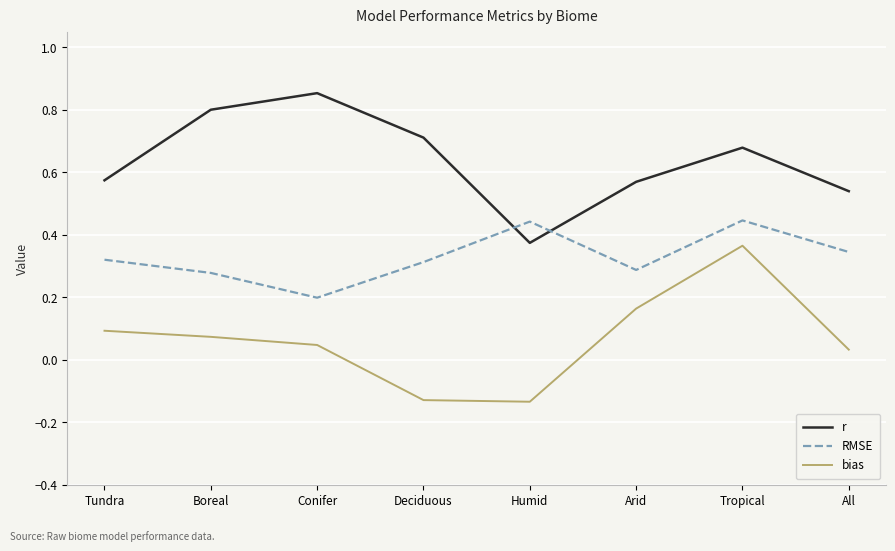

Is it true that bias equals 0.1 at Tundra?

True